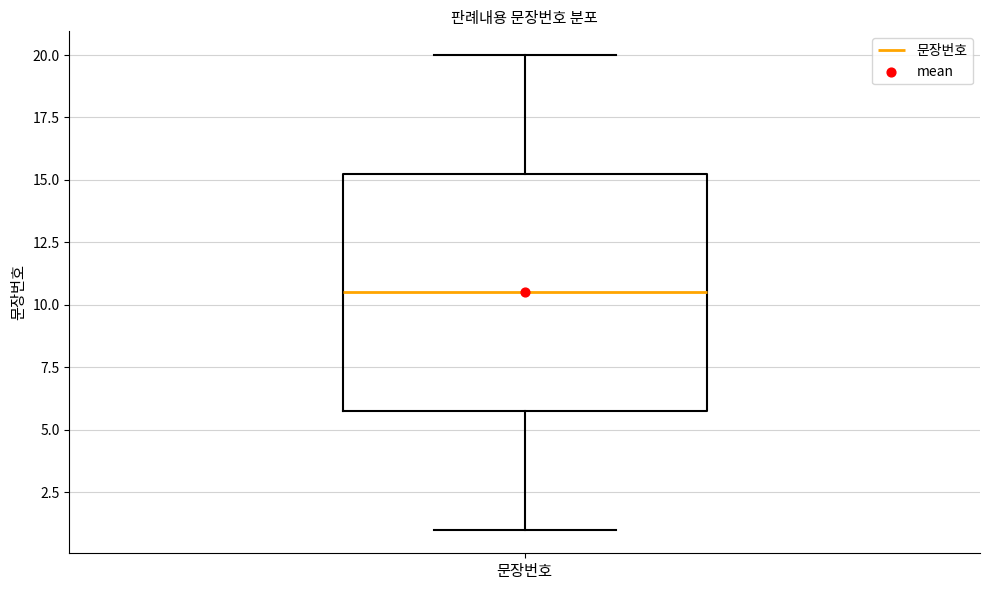

Where does the median line of the box for 문장번호 sit on the y-axis? The values are not printed on the chart, so give them approximately, as read against the axis.

10.5